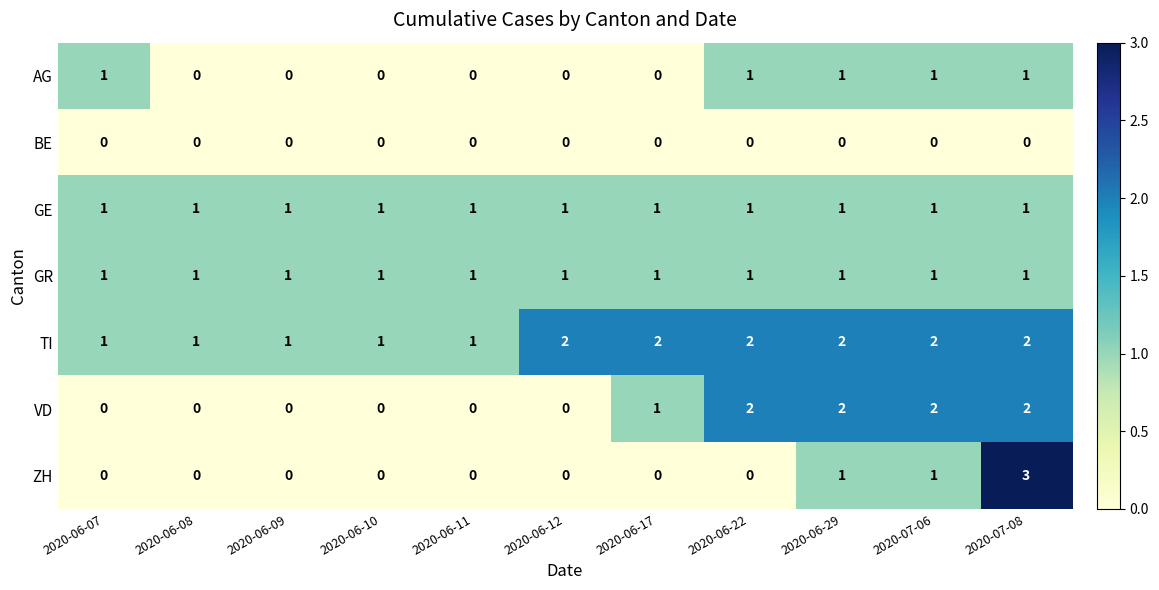

What is the greatest value displayed?

3